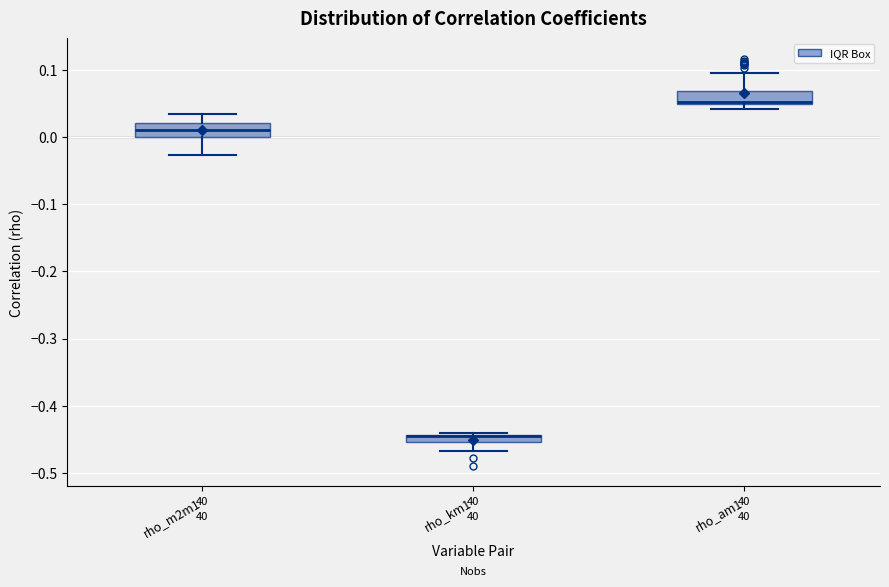

Where is the lower edge of the box for rho_am1 on the y-axis? The values are not printed on the chart, so give them approximately, as read against the axis.

0.05